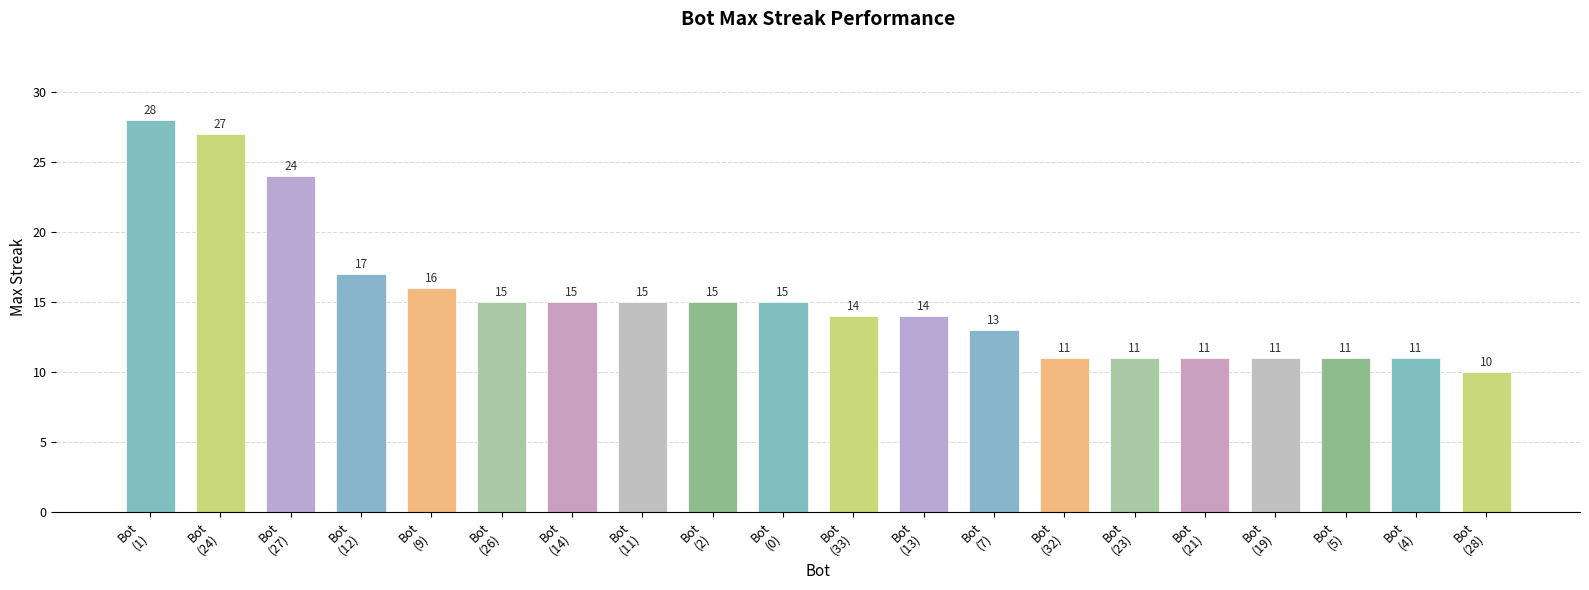

What is the sum of the values at Bot
(7) and Bot
(2)?

28